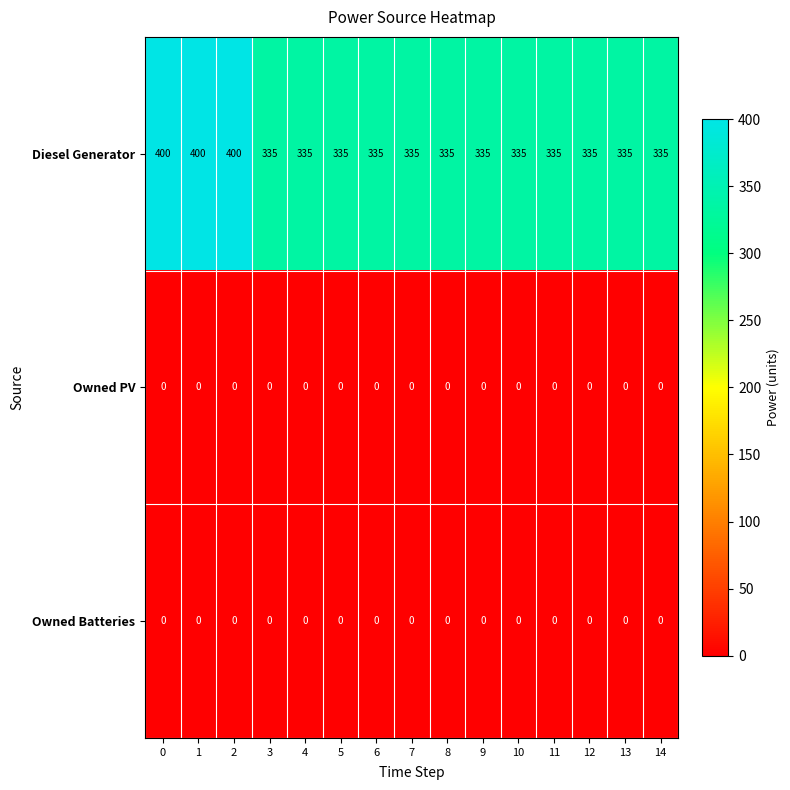

What is the total value across all series at 10?

335